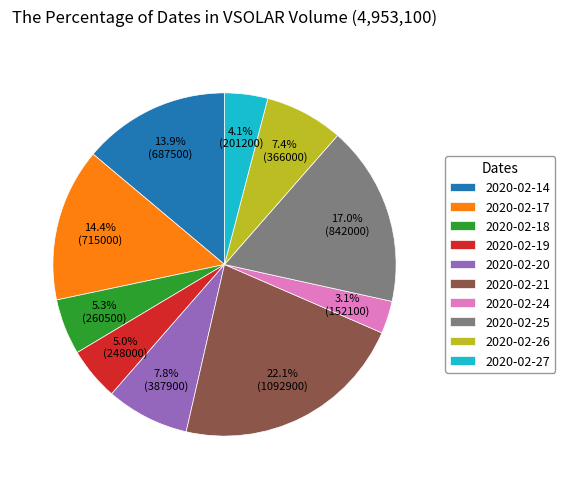

Combined, do 2020-02-25 and 2020-02-19 account for over 50%?

No